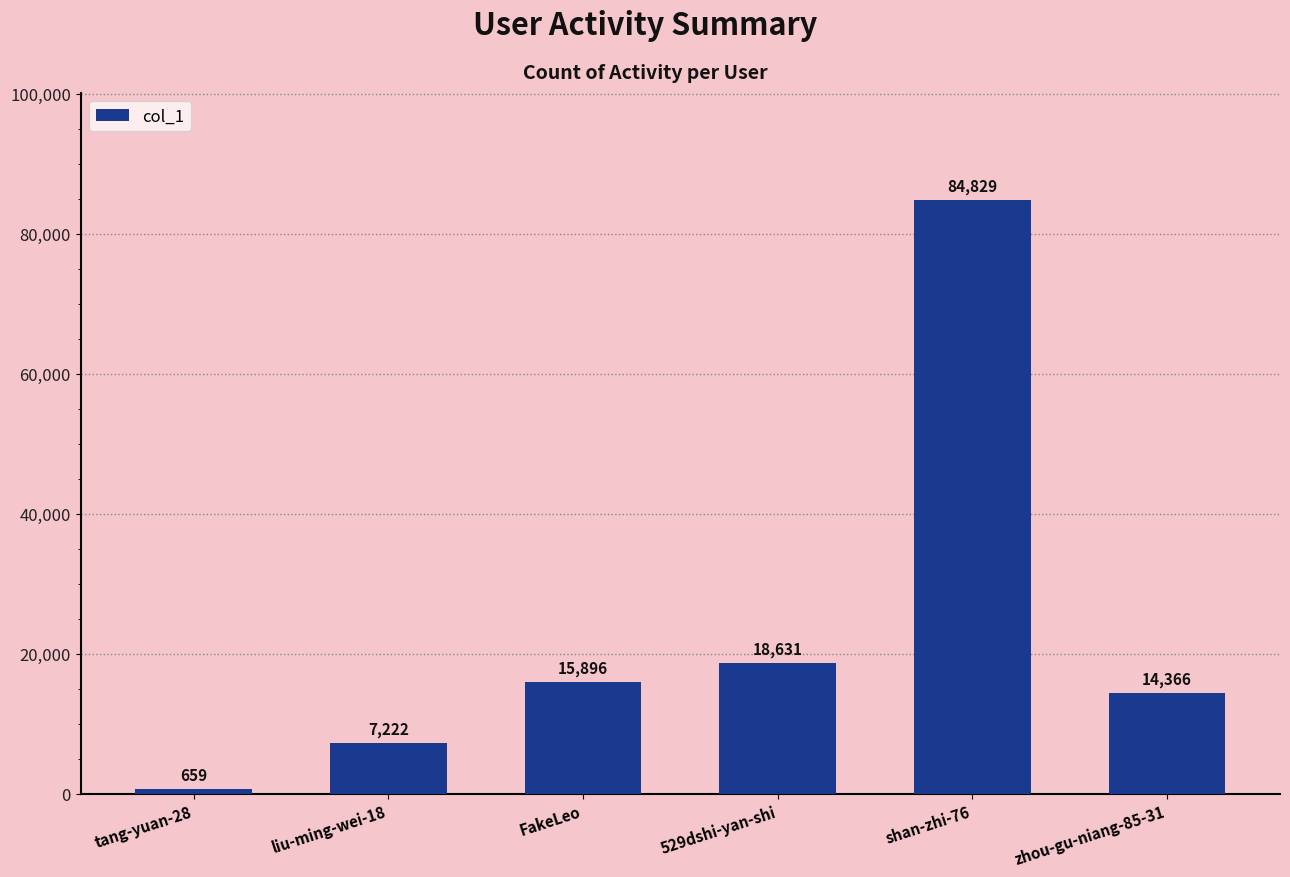

Reading left to right, list all the values displayed in this chart.

659	7222	15896	18631	84829	14366